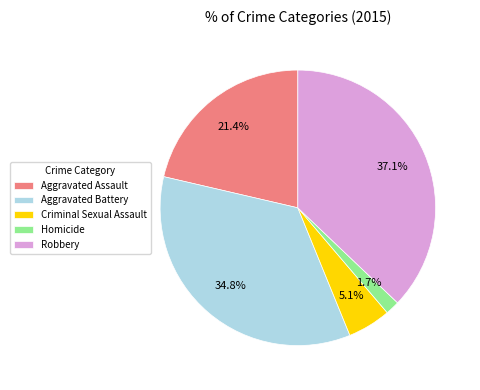

To the nearest percent, what portion does Robbery represent?

37%